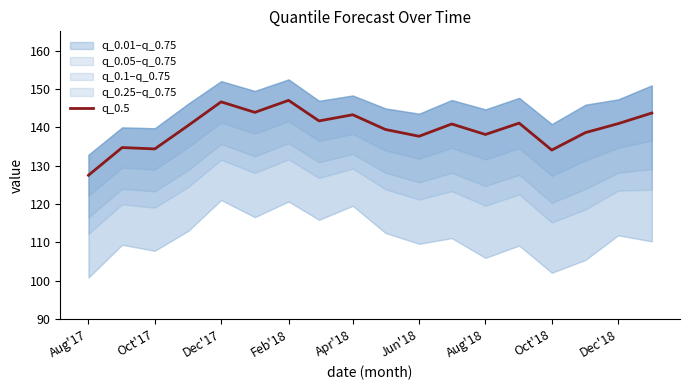

Is it true that q_0.5 equals 137.7 at Jun'18?

True